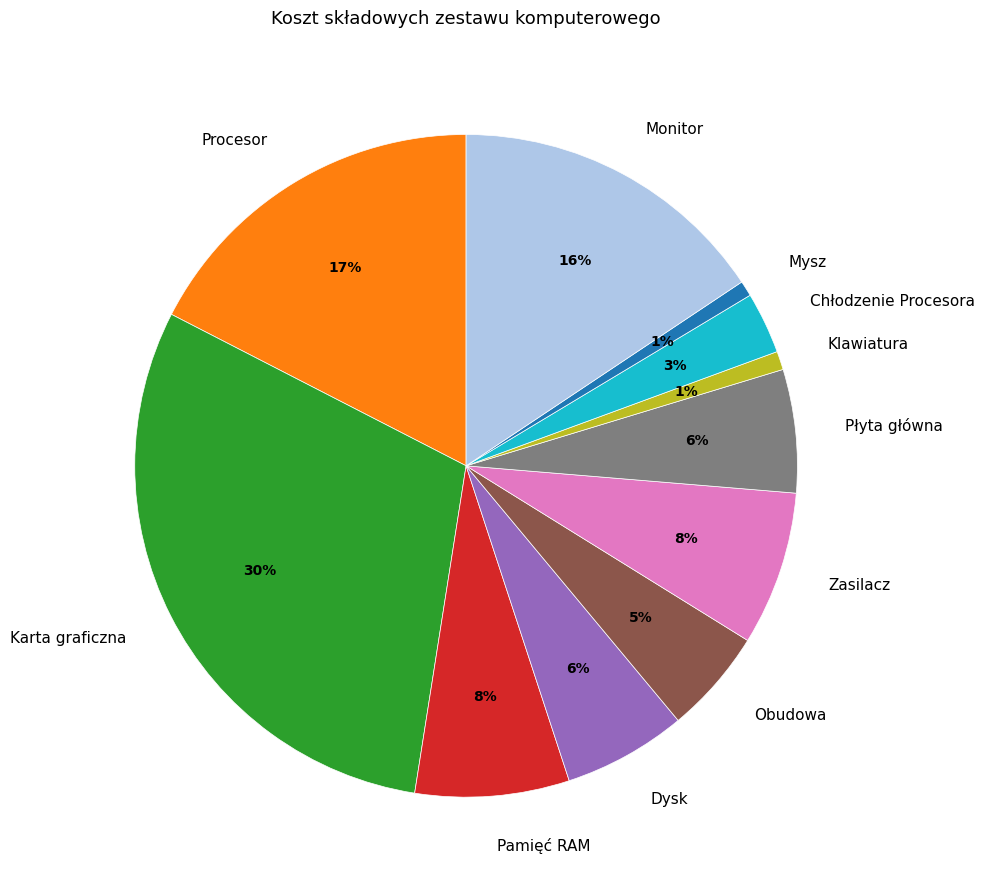

Do Karta graficzna and Płyta główna together represent more than half of the pie?

No